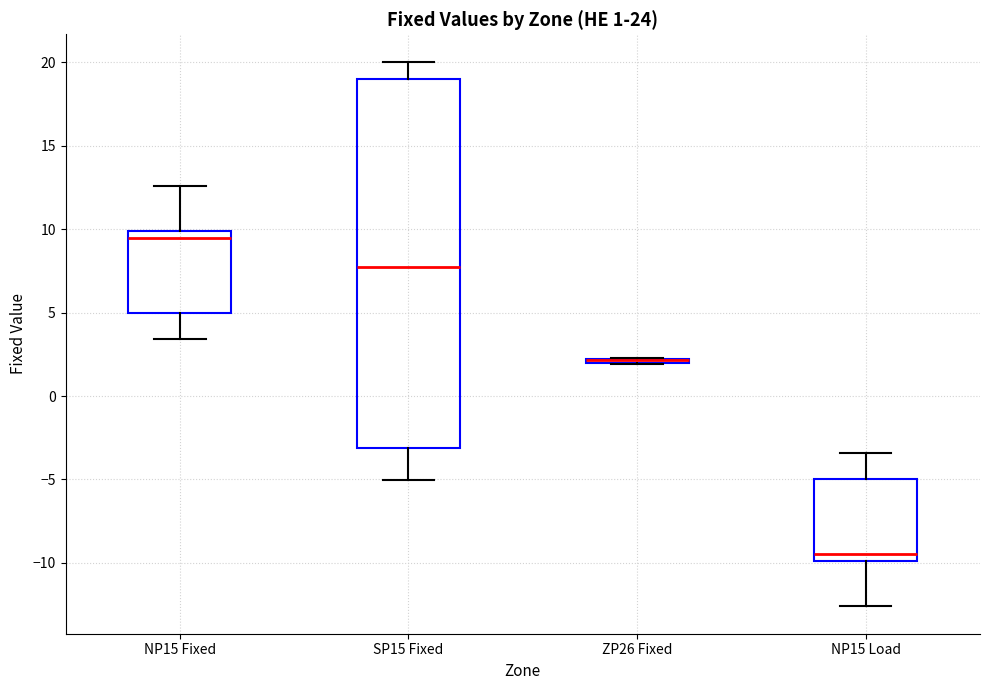

Which box is the tallest, from its lower edge to its upper edge?

SP15 Fixed